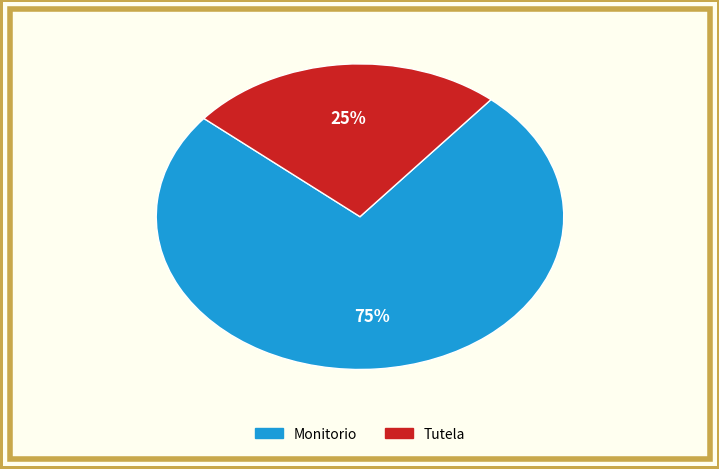

Is the sum of Tutela and Monitorio greater than half?

Yes